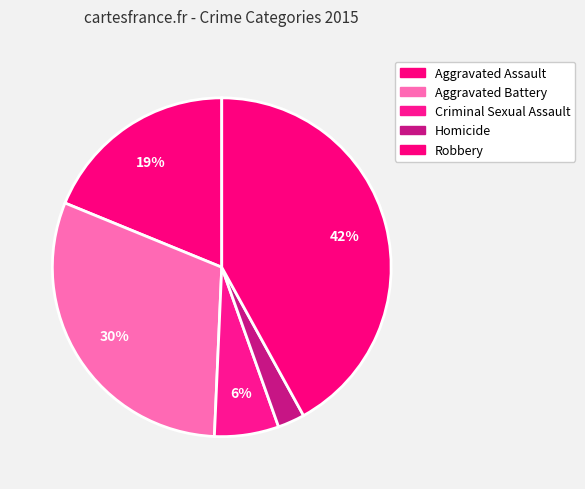

How many segments does this pie chart have?

5